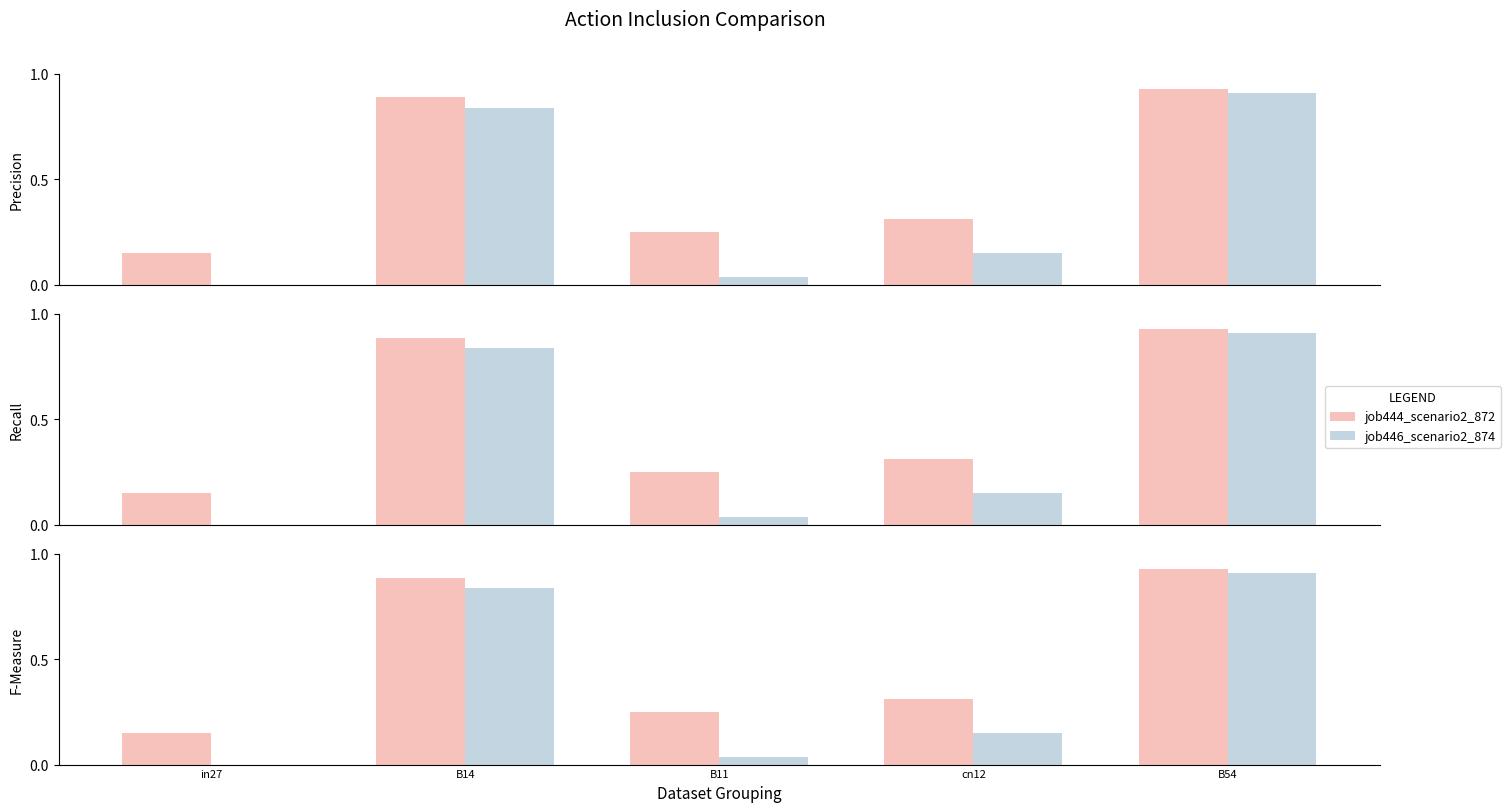

What is the label of the 1st bar from the left?

in27